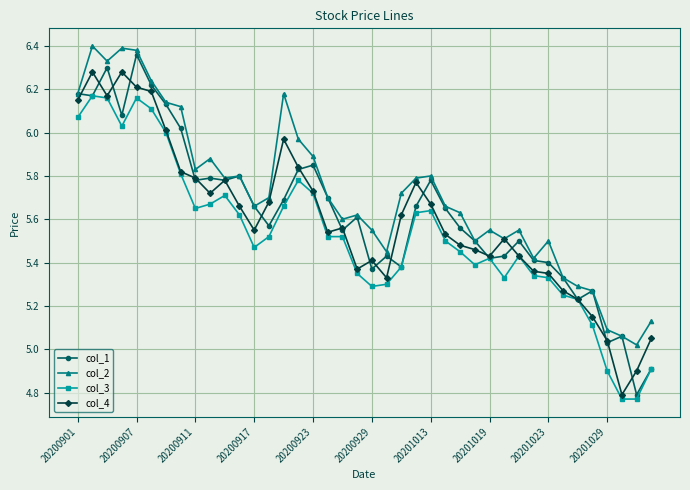

True or false: col_2 and col_3 cross at least once.

False